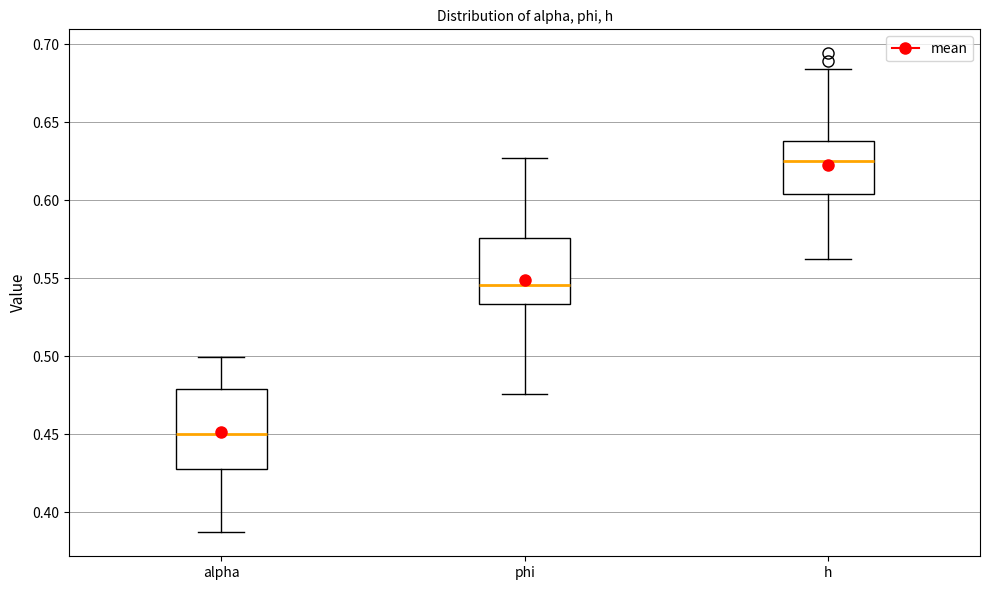

Which box is the tallest, from its lower edge to its upper edge?

alpha